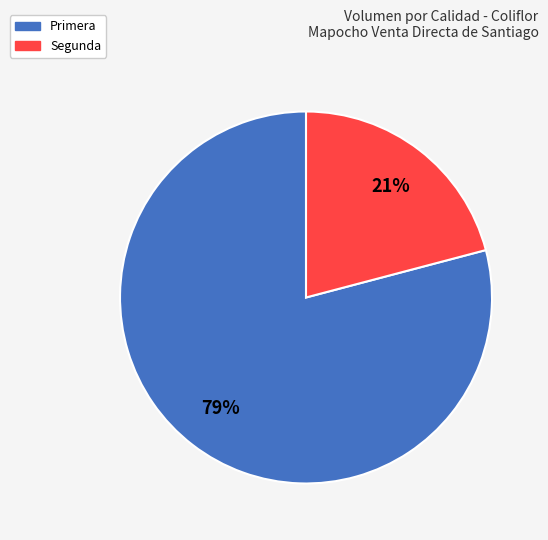

Is the sum of Primera and Segunda greater than half?

Yes